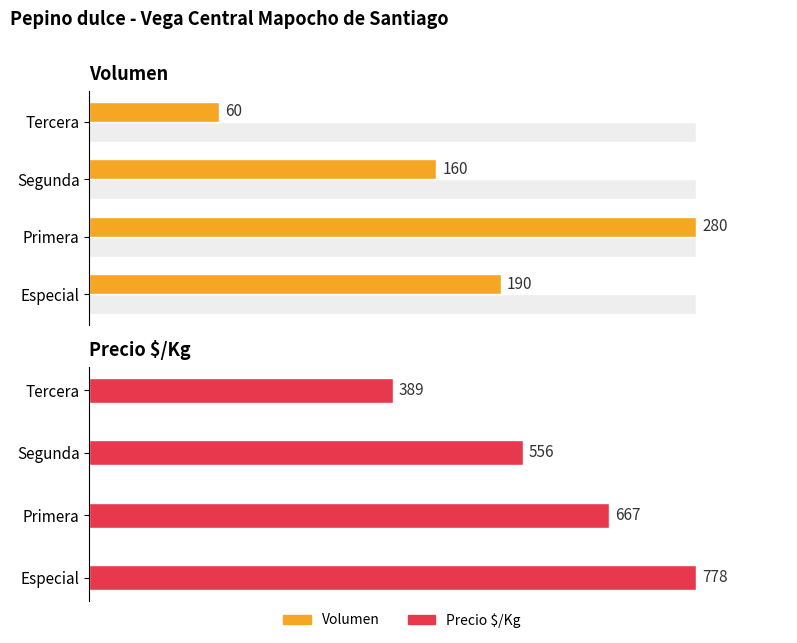

Rank the series at Segunda from lowest to highest value.

Volumen, Precio $/Kg